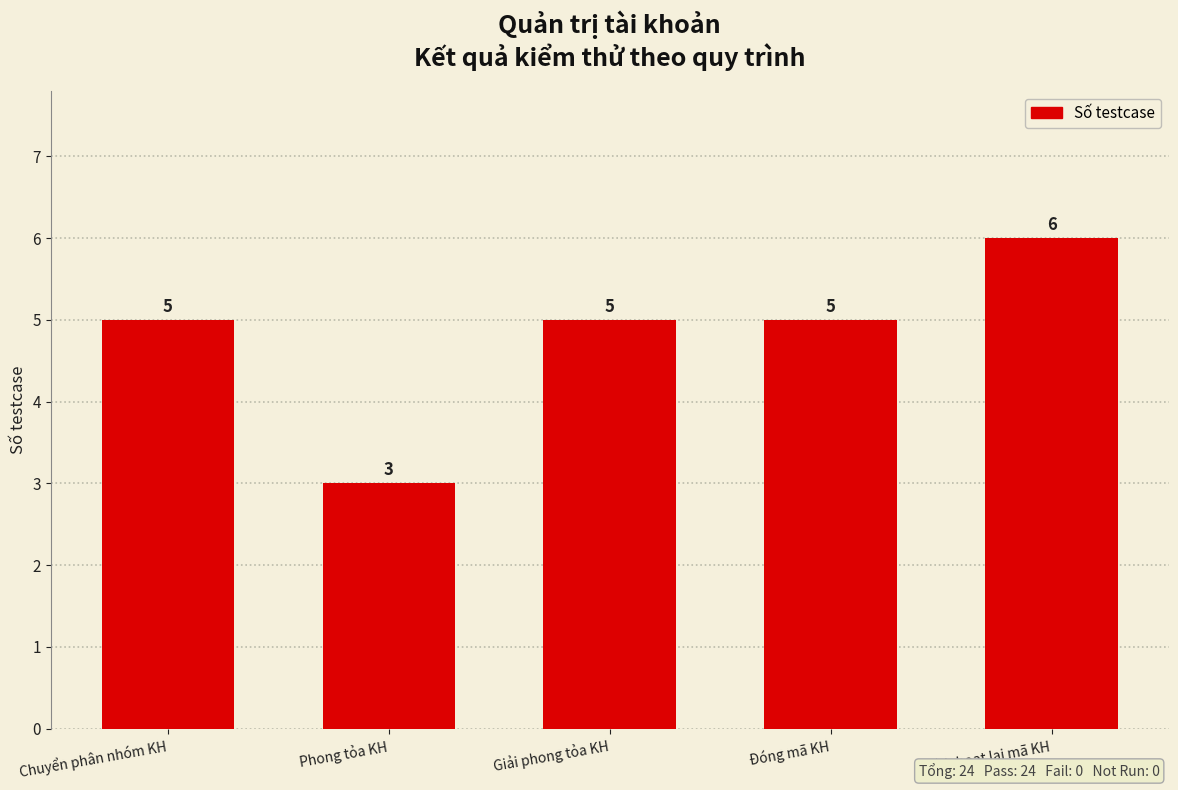

How many values are between 5 and 6?

4